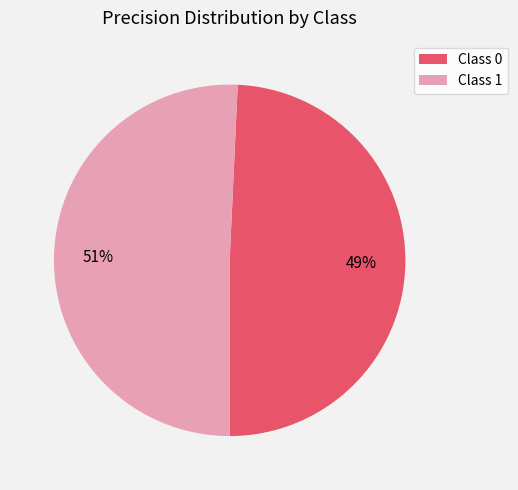

To the nearest percent, what is the average slice percentage?

50%